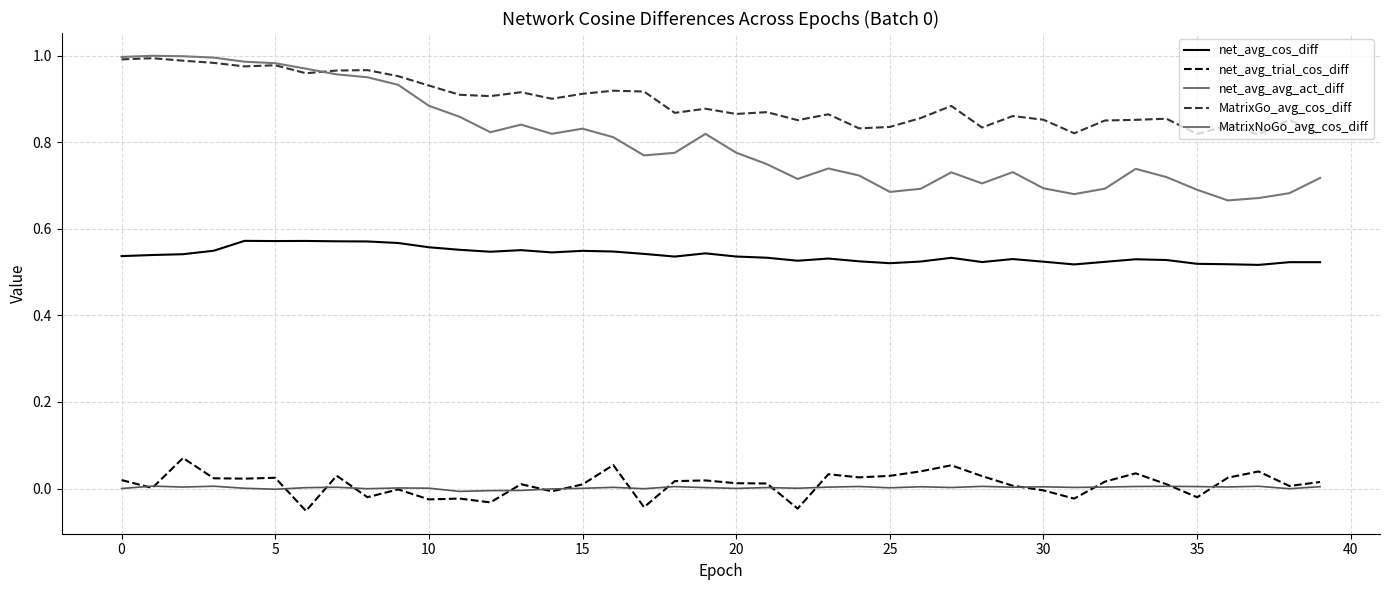

True or false: net_avg_trial_cos_diff and MatrixGo_avg_cos_diff intersect in this chart.

False